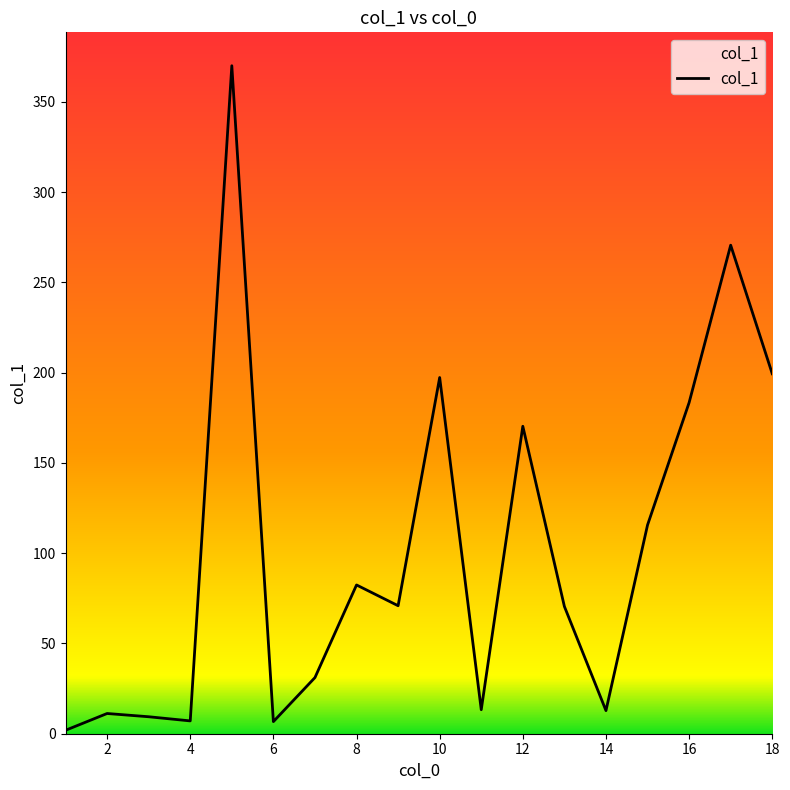

How many interior local valleys (lower than both neighbors) does the data have?

5